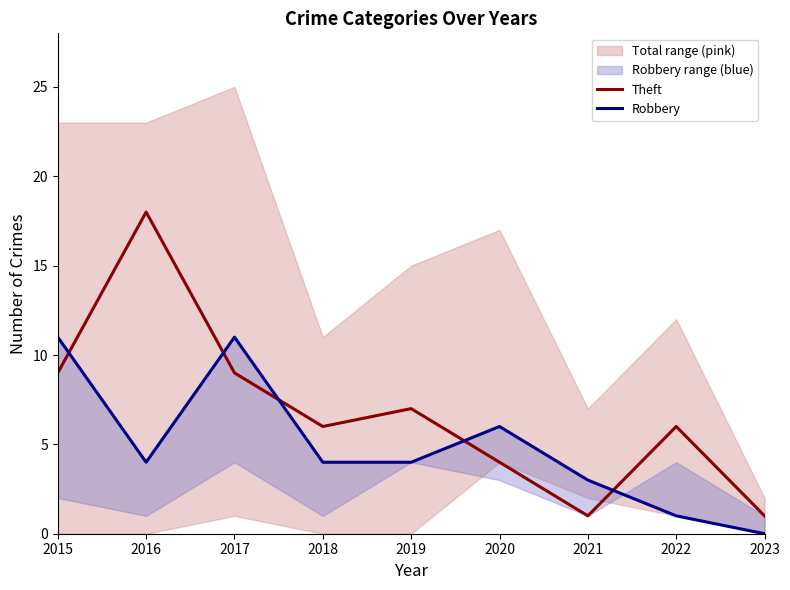

True or false: Theft and Robbery intersect in this chart.

True